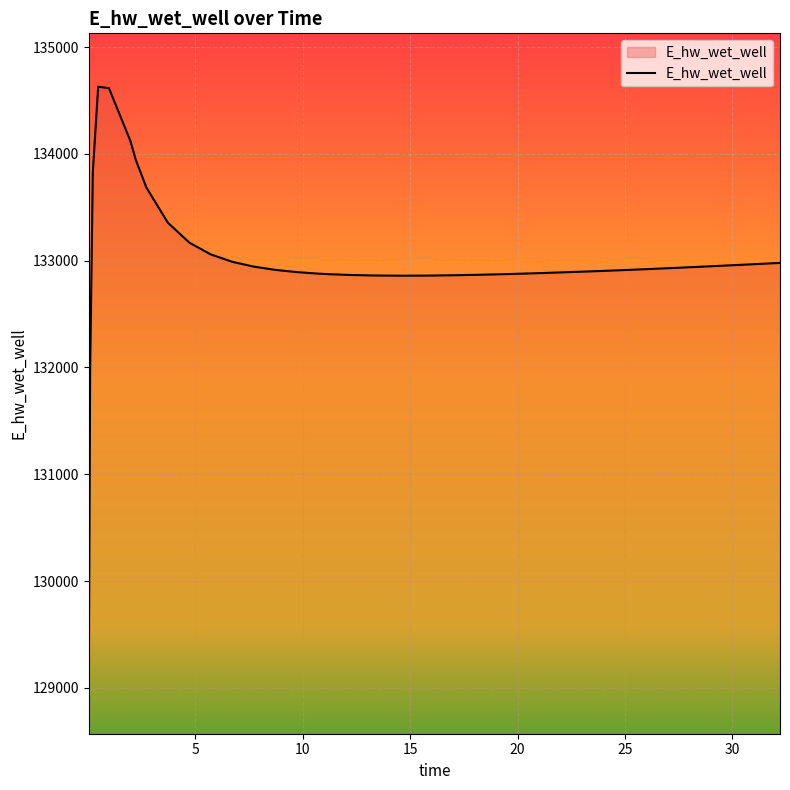

What is the difference between the maximum and minimum values?

5557.7